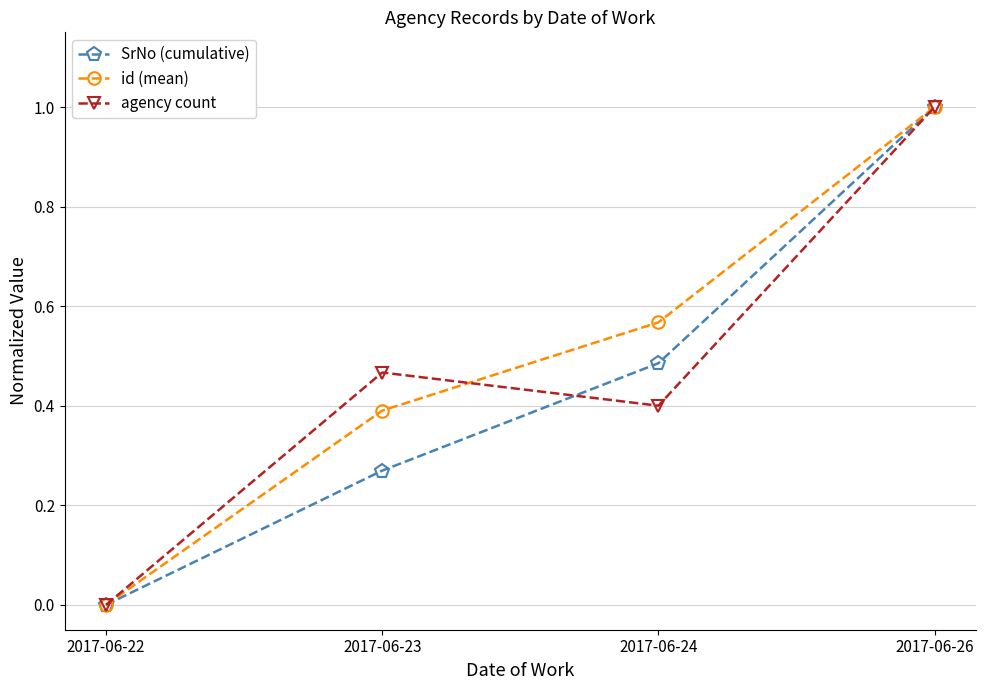

At which category does agency count reach its first local peak?

2017-06-23